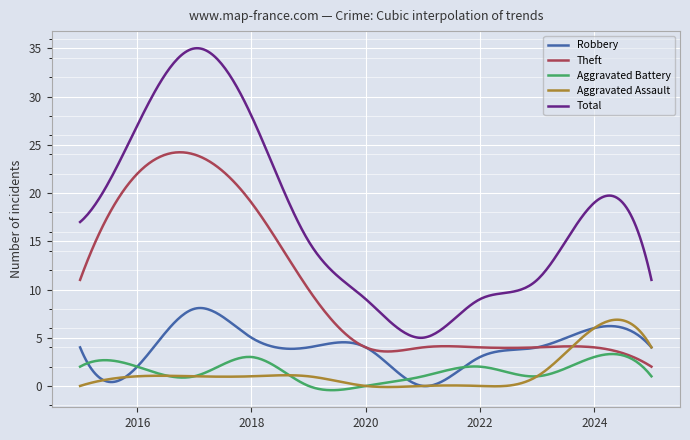

True or false: Theft and Robbery cross at least once.

True